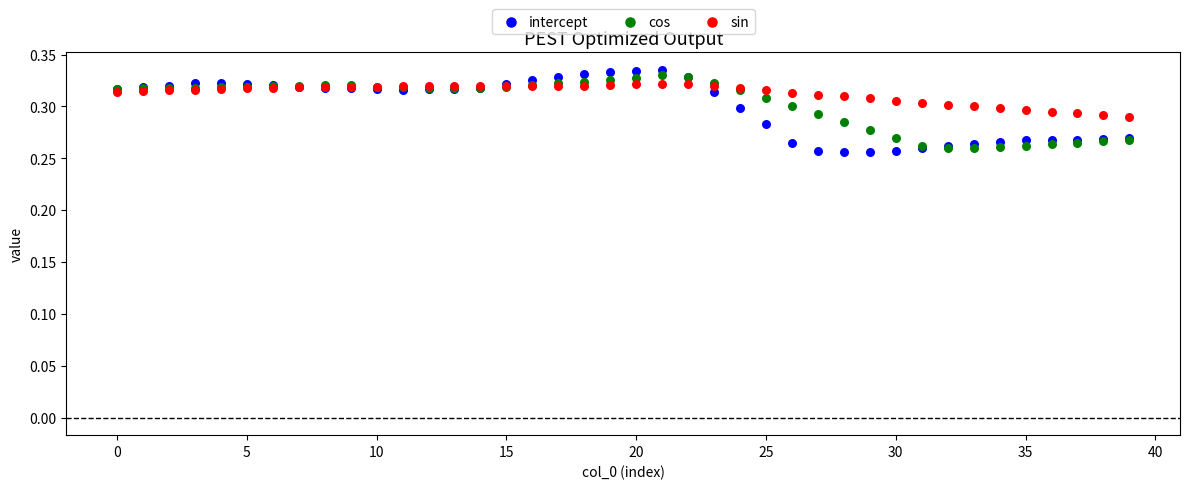

What are all the series names shown in the legend?

intercept, cos, sin